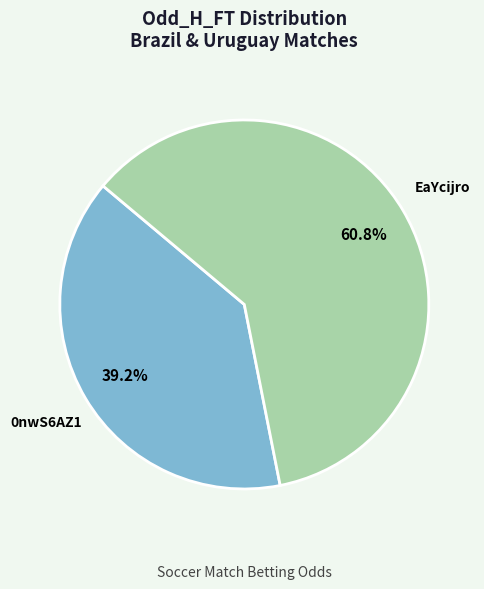

What percentage do 0nwS6AZ1 and EaYcijro together represent?

100.0%